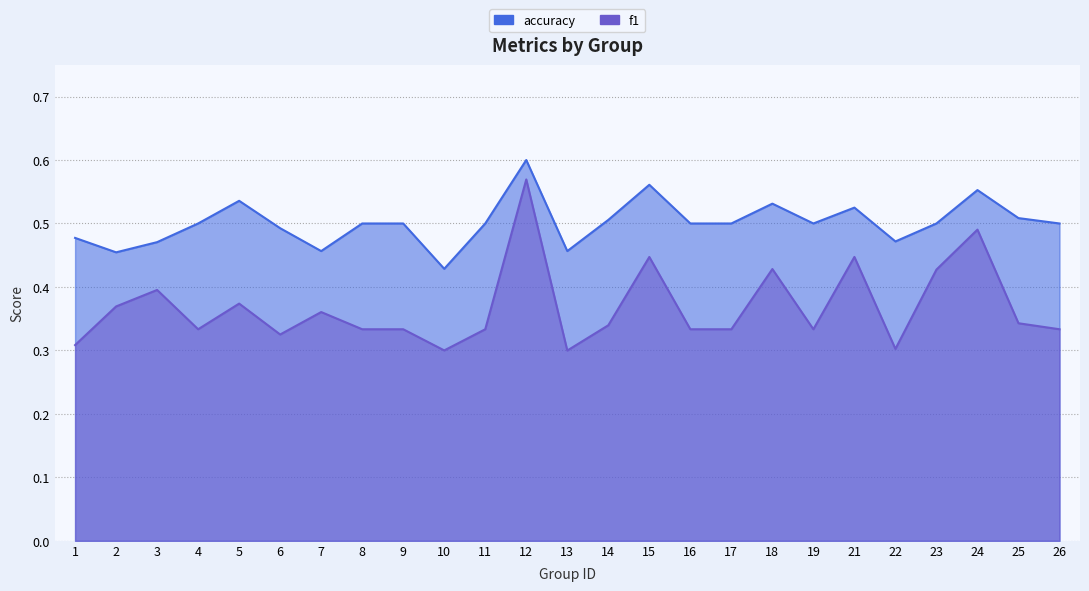

What is the total value across all series at 12?

1.2